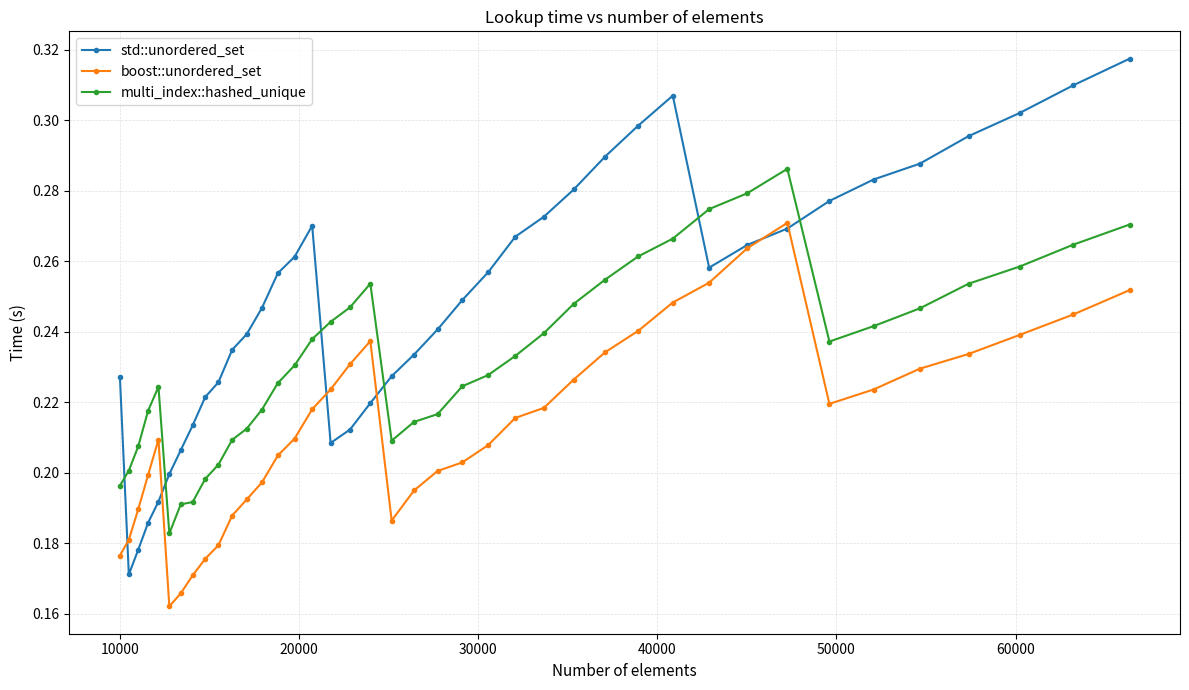

True or false: multi_index::hashed_unique has more than 2 interior local peaks.

True